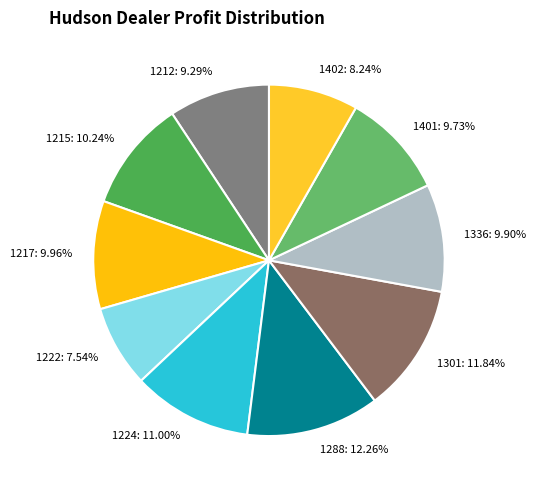

How many slices are in this pie chart?

10